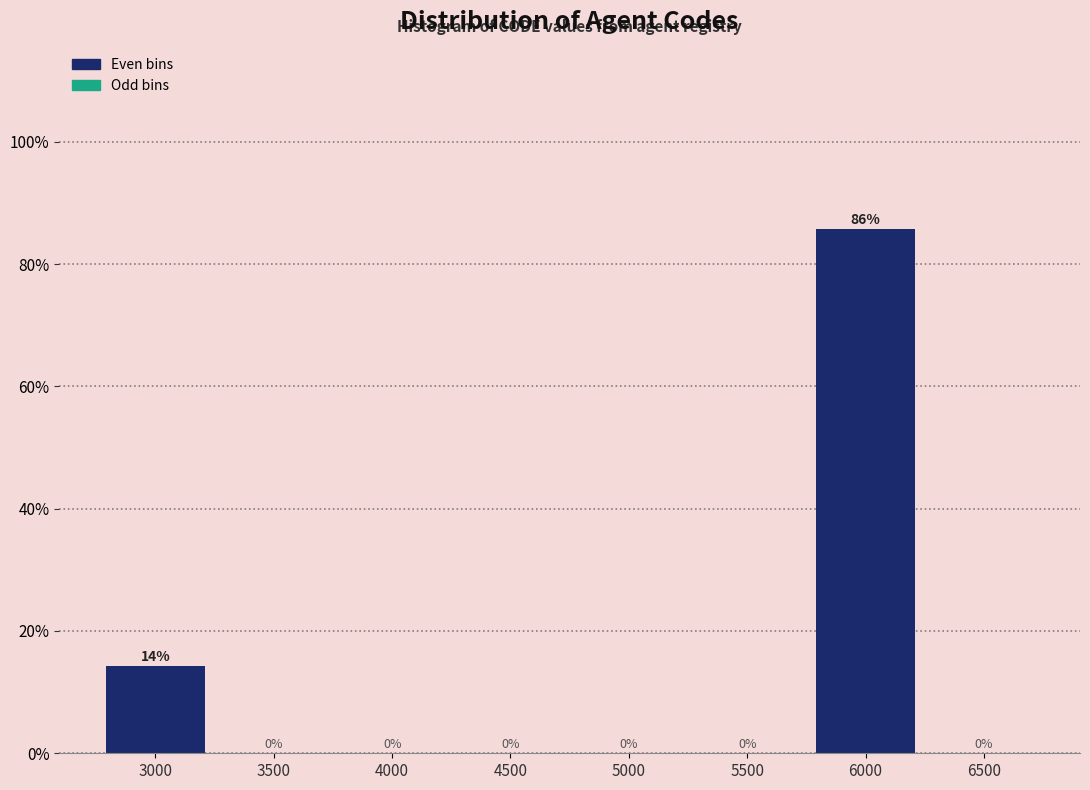

Between 6000 and 3000, which is larger?

6000